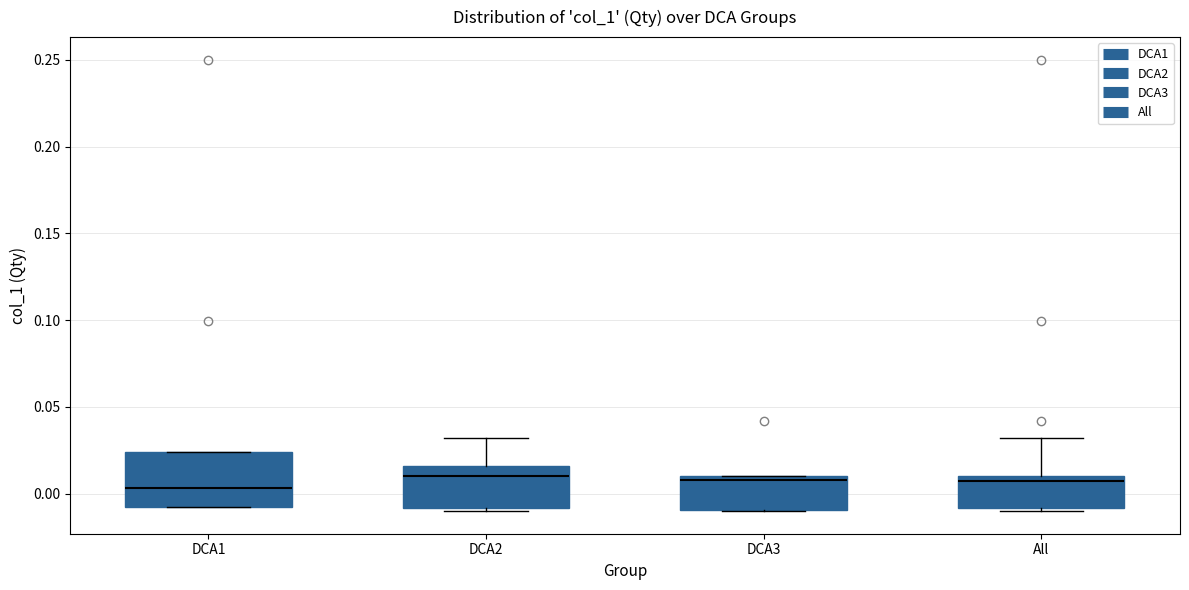

Reading left to right, transcribe this box plot: for each box, give where its median line is, the range the box spans, and where its two whiskers end, as read against the y-axis. The values are not printed on the chart, so give them approximately, as read against the axis.

DCA1: median 0.005, box -0.010 to 0.025, whiskers -0.010 to 0.025
DCA2: median 0.010, box -0.010 to 0.015, whiskers -0.010 (just below the box's lower edge) to 0.030
DCA3: median 0.010 (just below the box's upper edge), box -0.010 to 0.010, whiskers -0.010 to 0.010
All: median 0.010 (just below the box's upper edge), box -0.010 to 0.010, whiskers -0.010 (just below the box's lower edge) to 0.030